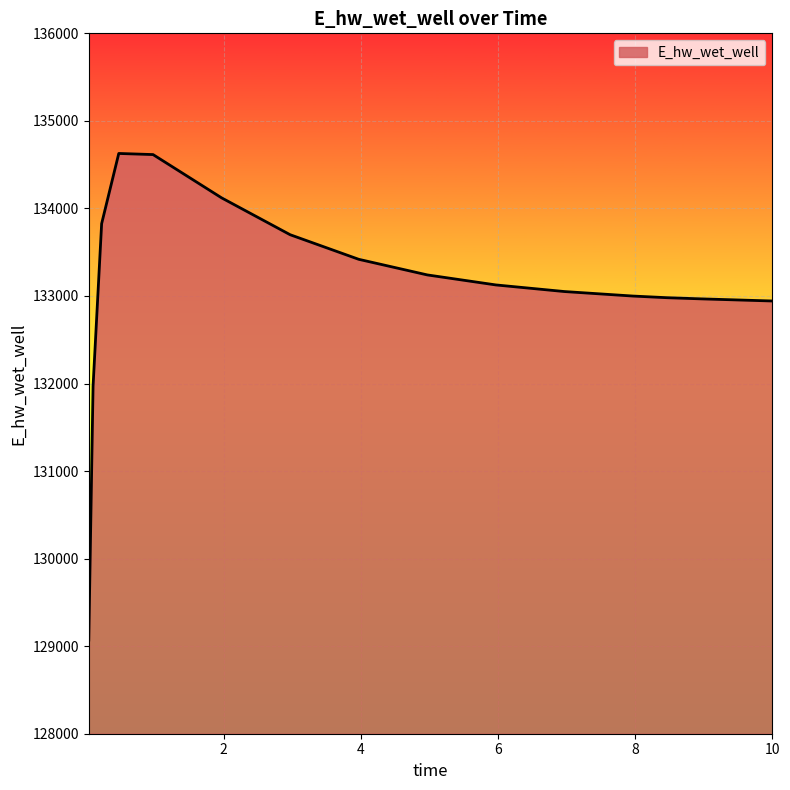

What is the minimum value shown in the chart?

129070.3